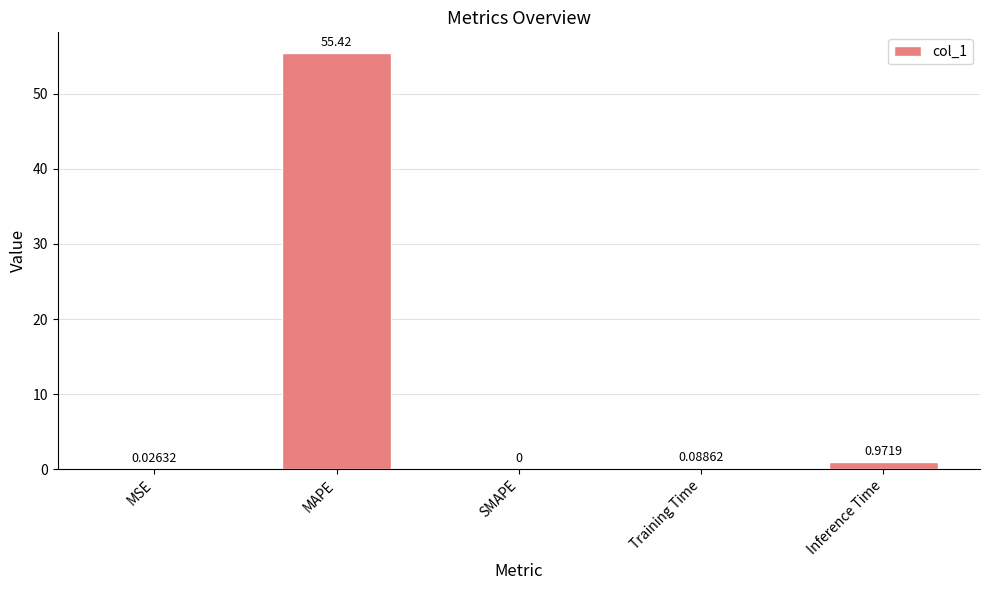

What is the sum of all values?

56.5